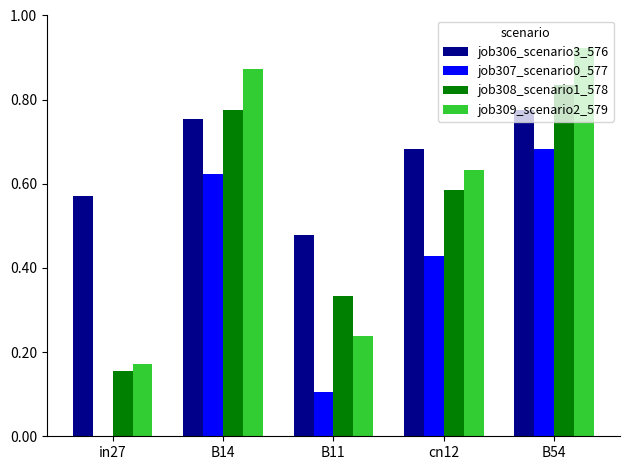

What is the total value across all series at B11?

1.2